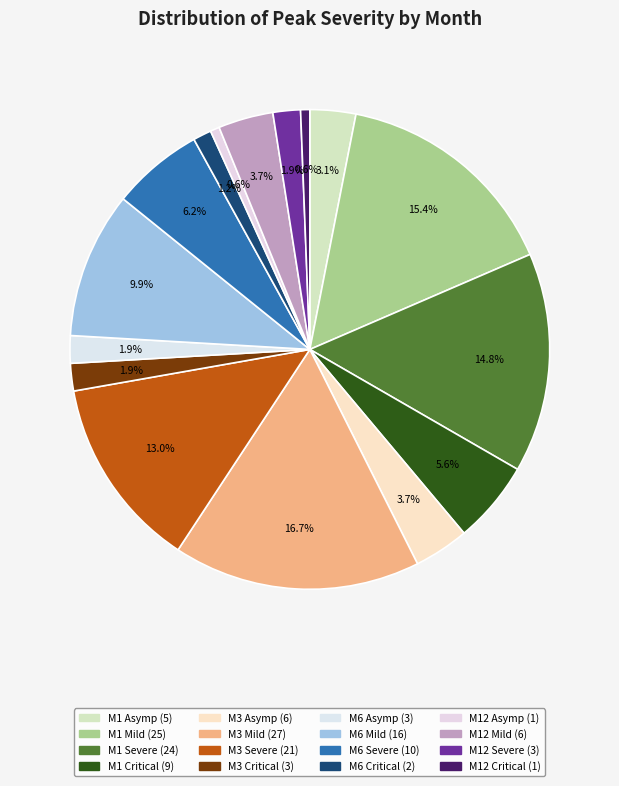

Count the number of slices in the pie.

16